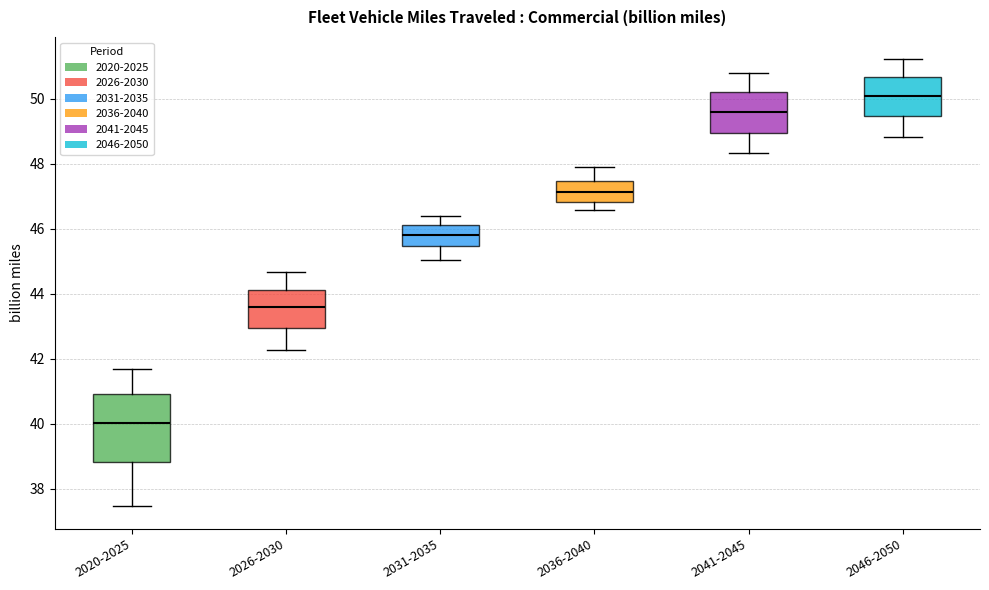

Reading left to right, transcribe this box plot: for each box, give where its median line is, the range the box spans, and where its two whiskers end, as read against the y-axis. The values are not printed on the chart, so give them approximately, as read against the axis.

2020-2025: median 40.0, box 38.8 to 41.0, whiskers 37.4 to 41.6
2026-2030: median 43.6, box 43.0 to 44.2, whiskers 42.2 to 44.6
2031-2035: median 45.8, box 45.4 to 46.2, whiskers 45.0 to 46.4
2036-2040: median 47.2, box 46.8 to 47.4, whiskers 46.6 to 48.0
2041-2045: median 49.6, box 49.0 to 50.2, whiskers 48.4 to 50.8
2046-2050: median 50.0, box 49.4 to 50.6, whiskers 48.8 to 51.2